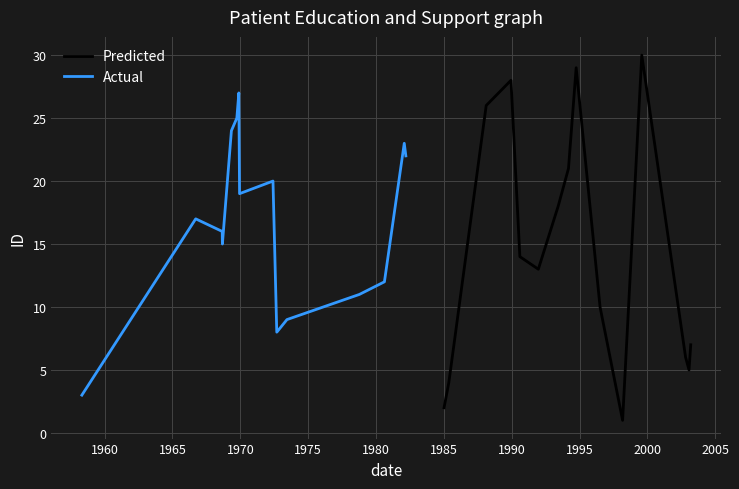

What is the value of the Actual point at the 3rd from the left?

16